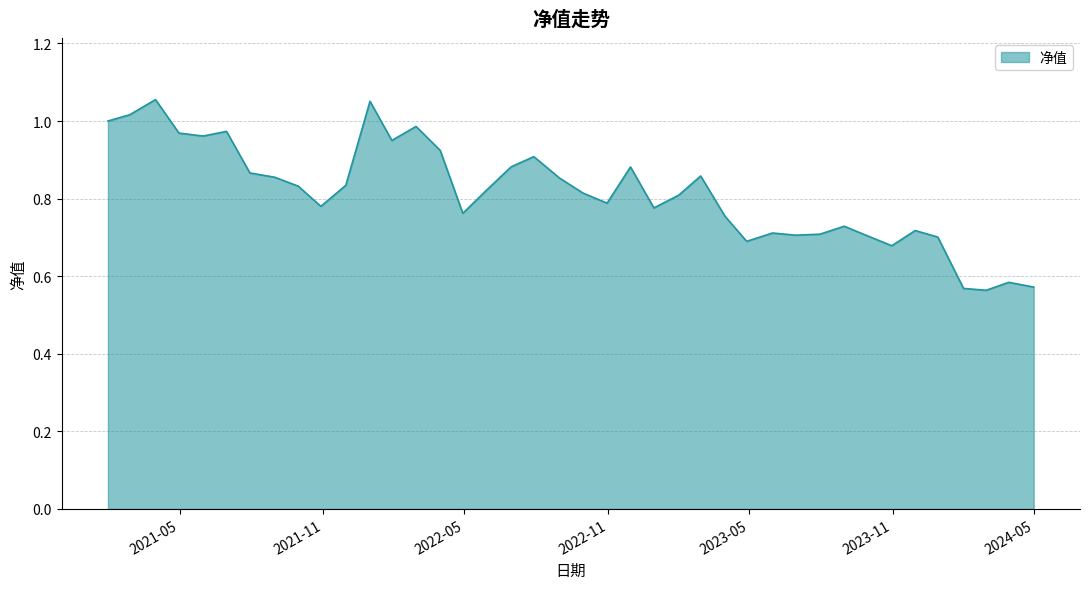

What is the difference between the maximum and minimum values?

0.5